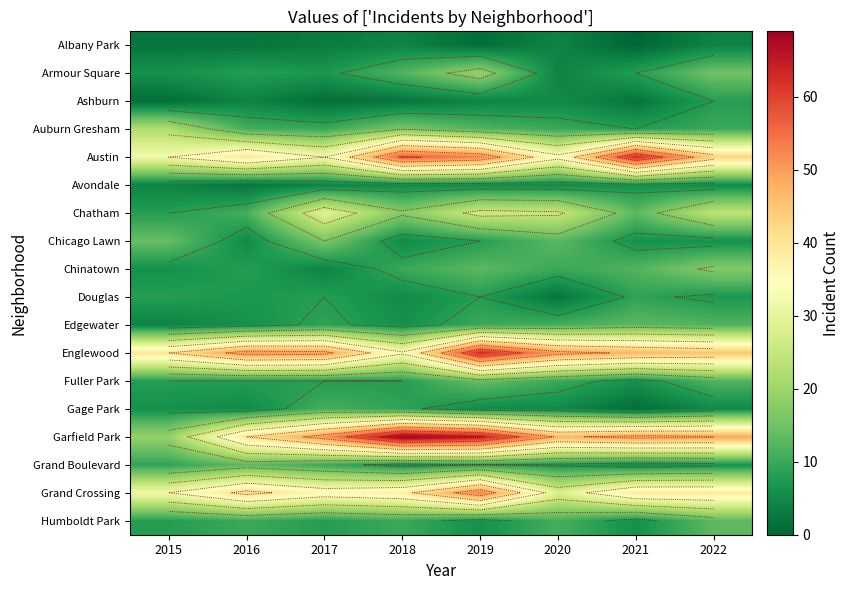

The value of Chicago Lawn at 2015 is 7. True or false?

False